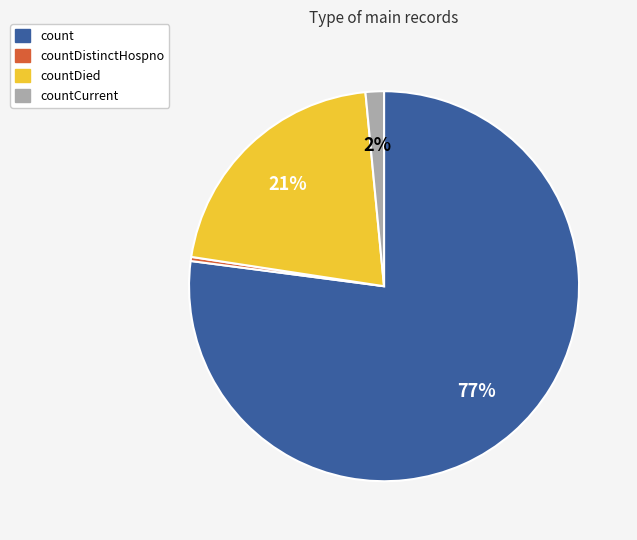

Which slice represents more than half of the pie?

count